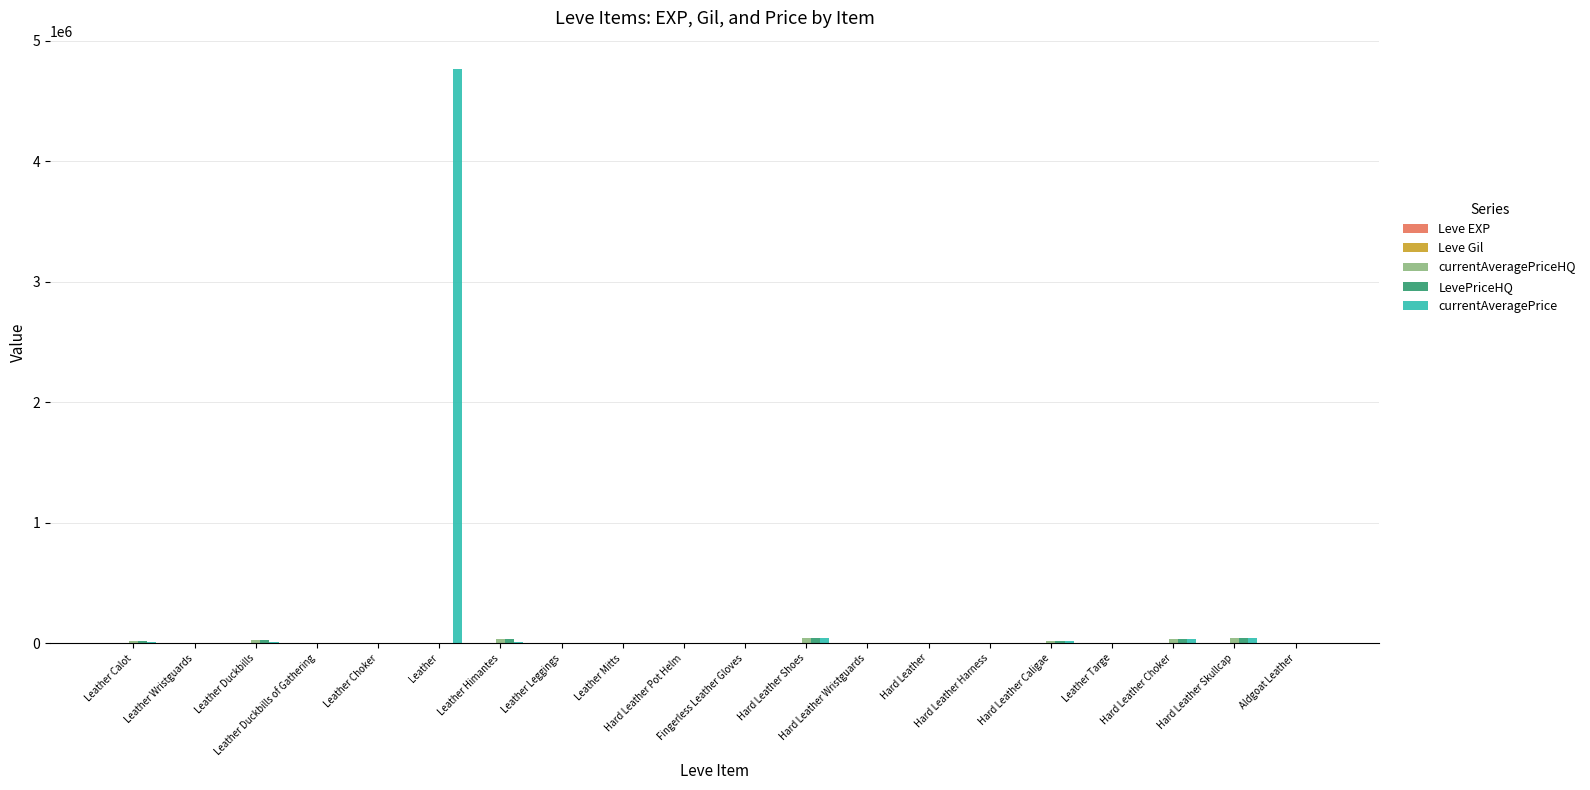

Does the chart contain stacked bars?

No